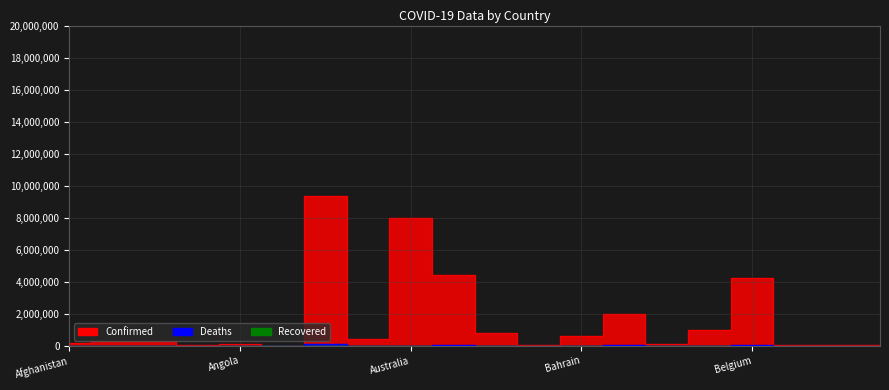

At which label does Confirmed first exceed 278793?

Argentina